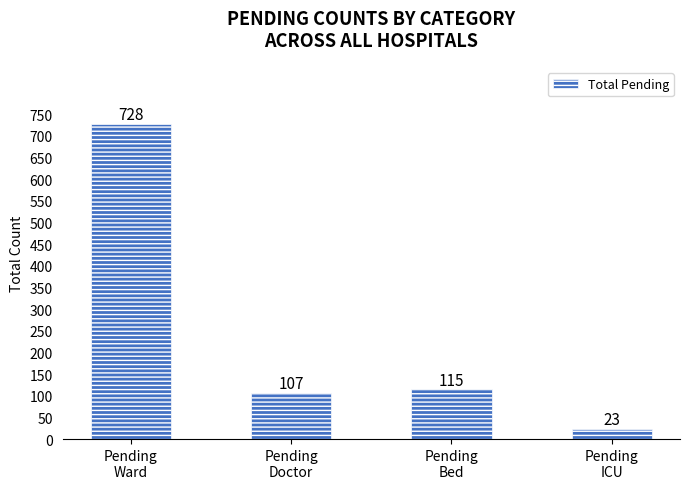

Approximately how many times larger is the value at Pending
Ward compared to Pending
Bed?

6.3